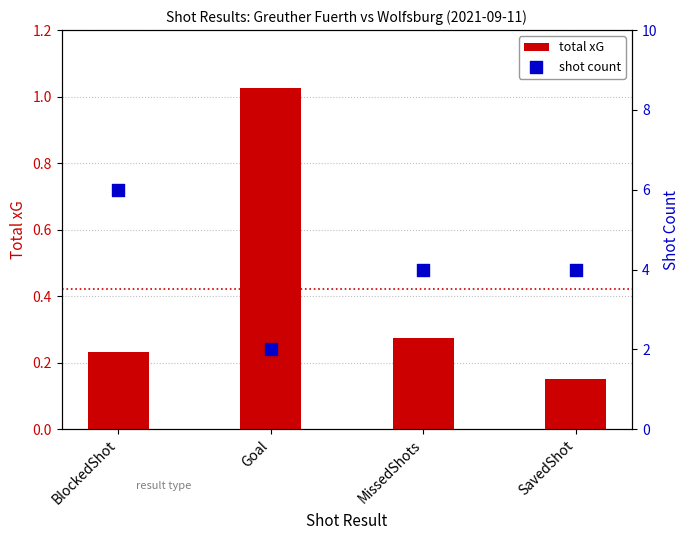

Which series contains the highest Y value?

shot count